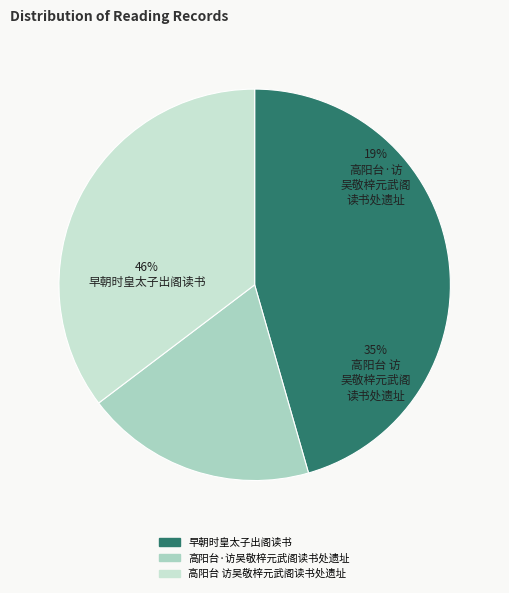

How many slices are in this pie chart?

3